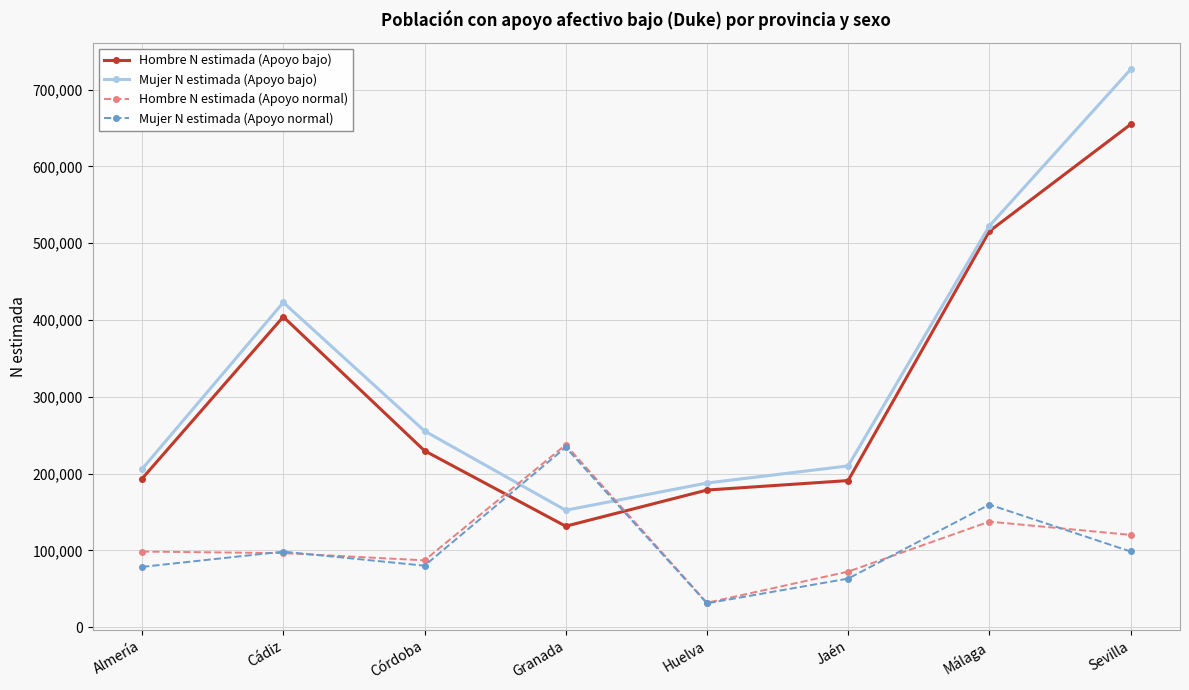

What is the difference between the second highest and minimum values in the Hombre N estimada (Apoyo normal) series?

105712